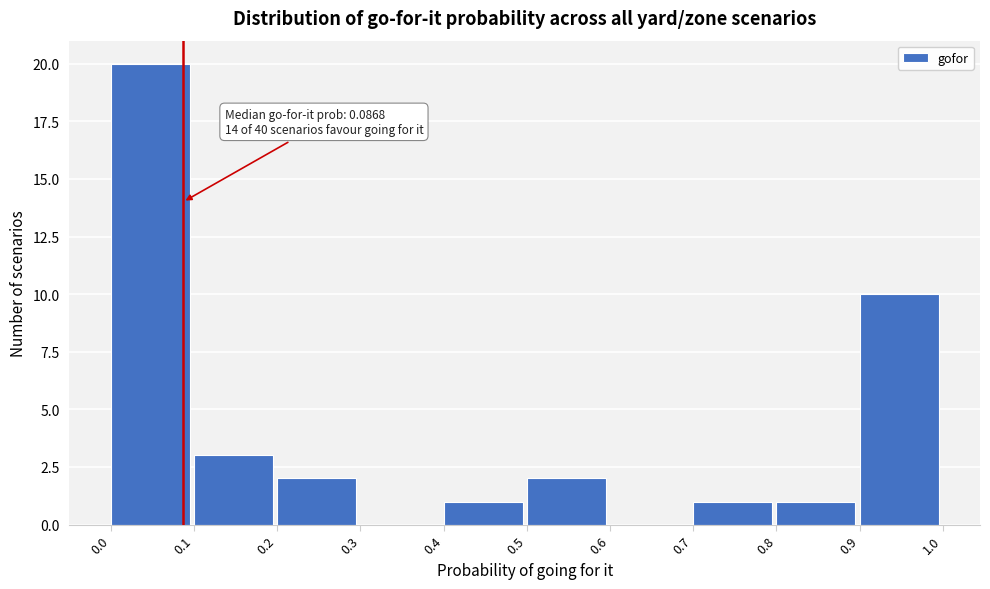

Over which range of the x-axis is the bar tallest?

0.0 to 0.1